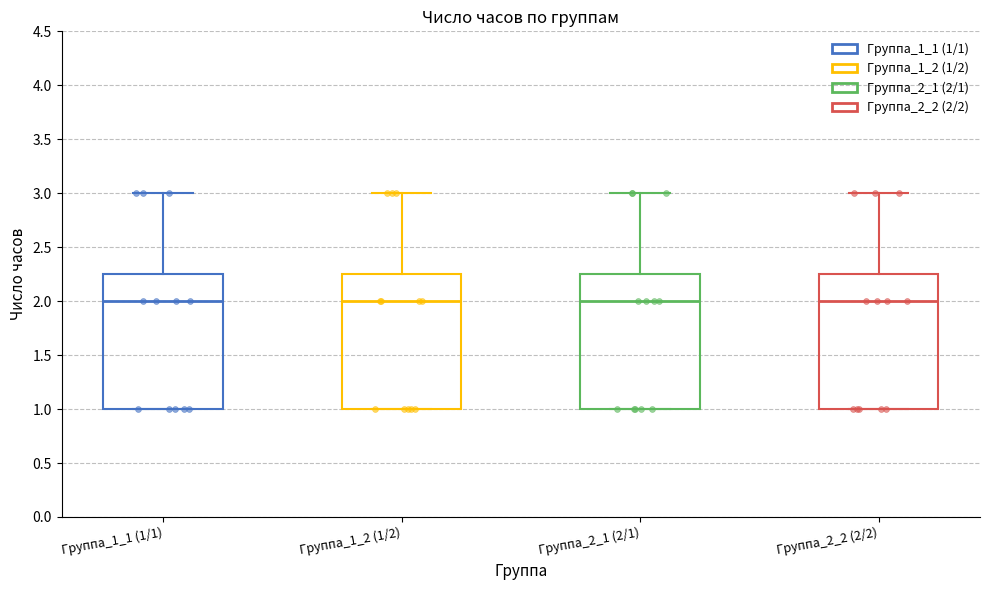

Where does the upper whisker of the box for Группа_2_1 (2/1) end on the y-axis? The values are not printed on the chart, so give them approximately, as read against the axis.

3.00